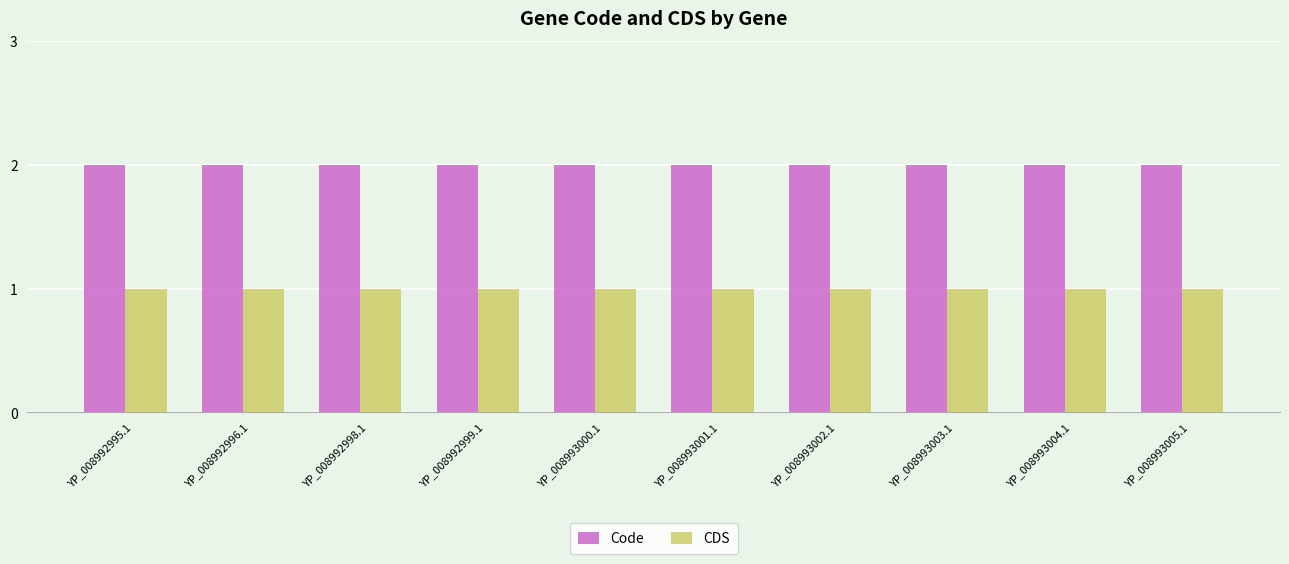

What is the maximum value for CDS?

1